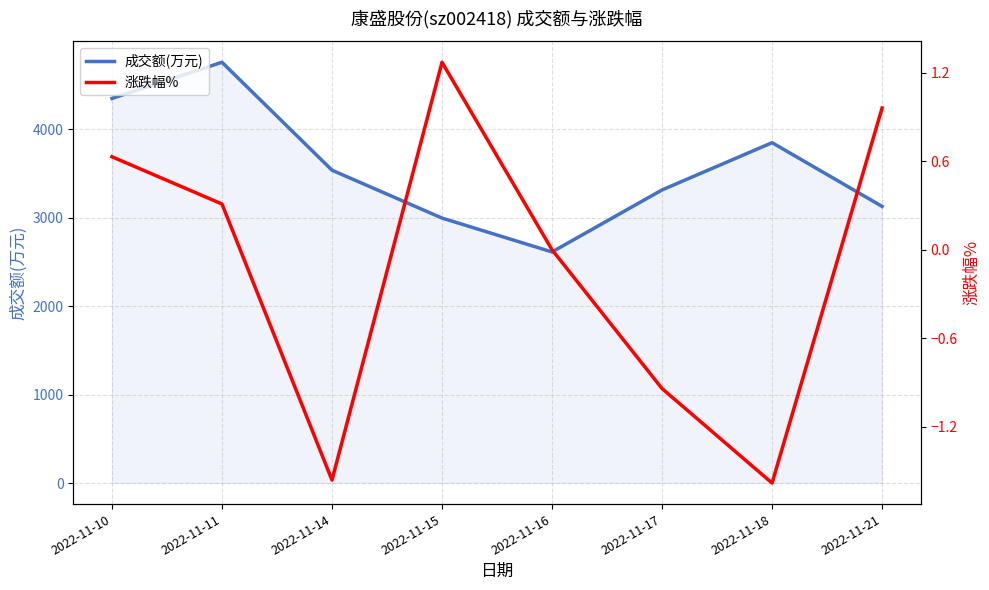

At which category does the chart reach its minimum across all series?

2022-11-18